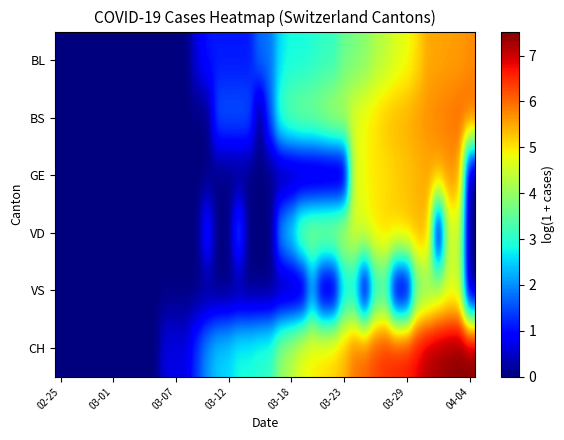

List the series in order of their peak value, highest first.

CH, BS, BL, GE, VD, VS